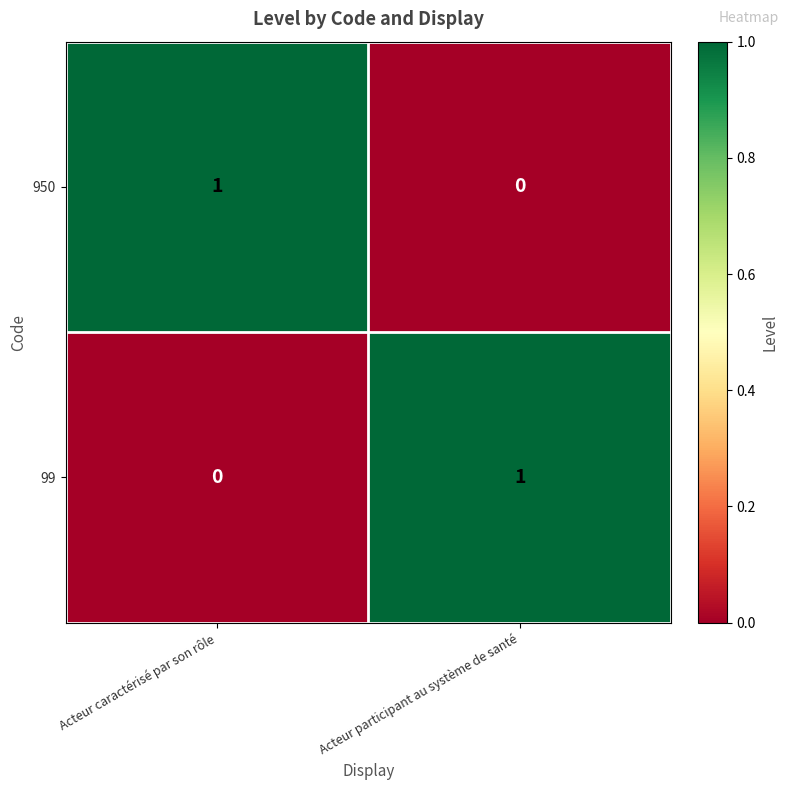

Is the value of 950 at Acteur participant au système de santé greater than the value of 99 at Acteur participant au système de santé?

No